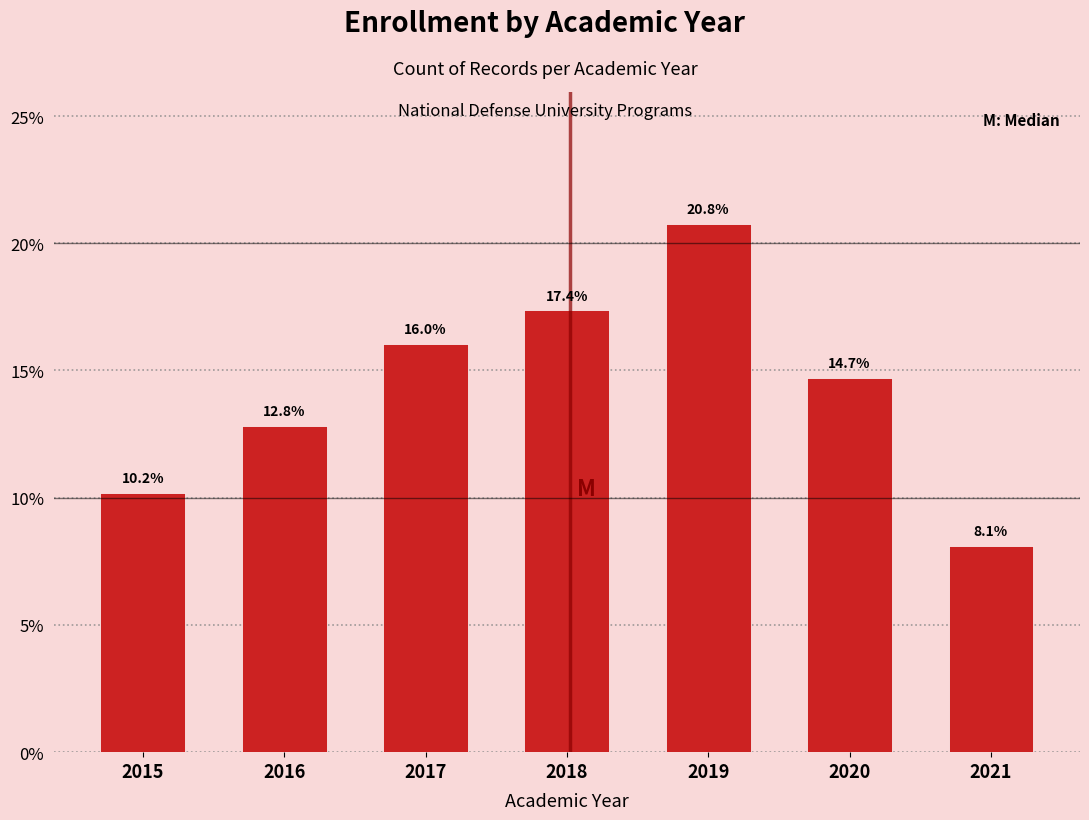

Reading left to right, transcribe all the data shown in this chart.

10.2	12.8	16.0	17.4	20.8	14.7	8.1